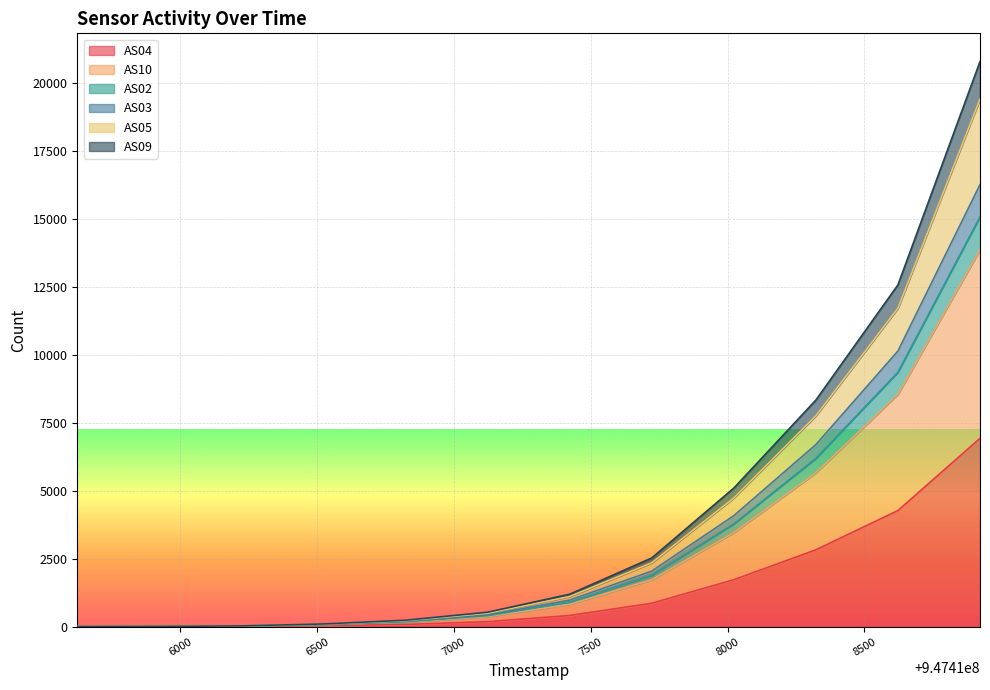

Does the chart display data point markers on the line(s)?

No